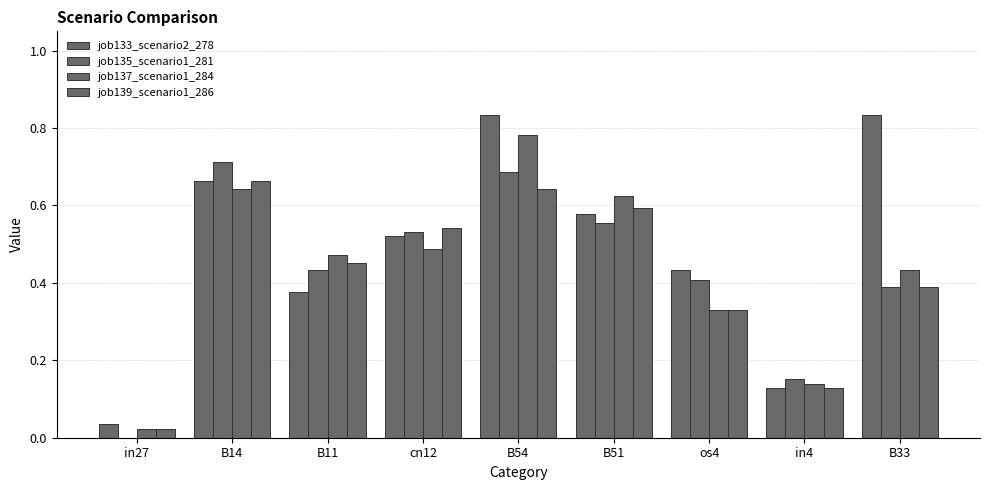

At B33, list the series in order from smallest to largest.

job135_scenario1_281, job139_scenario1_286, job137_scenario1_284, job133_scenario2_278